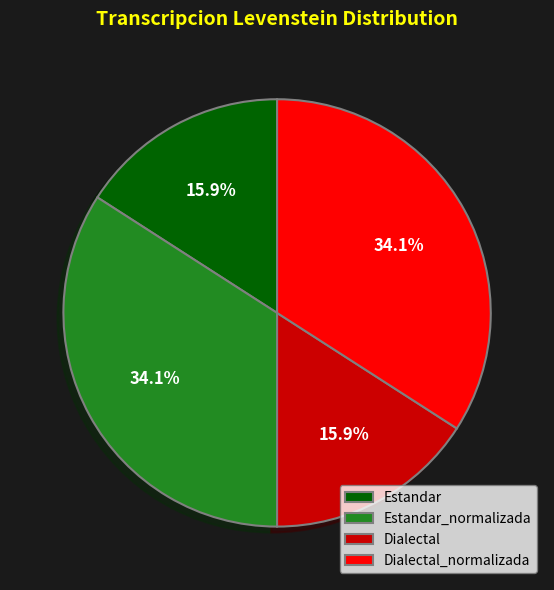

What percentage is NOT represented by Dialectal?

84.1%